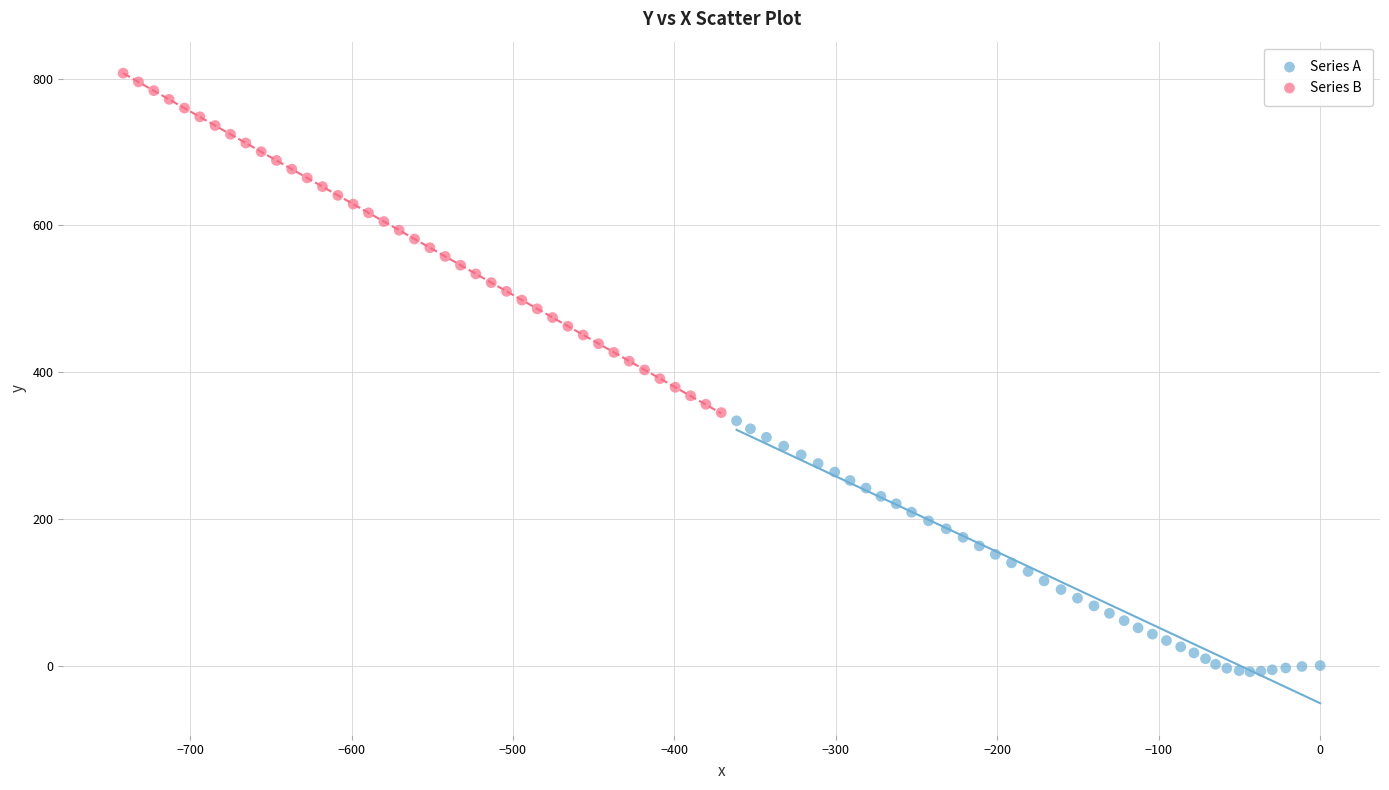

Which series reaches the maximum Y coordinate?

Series B